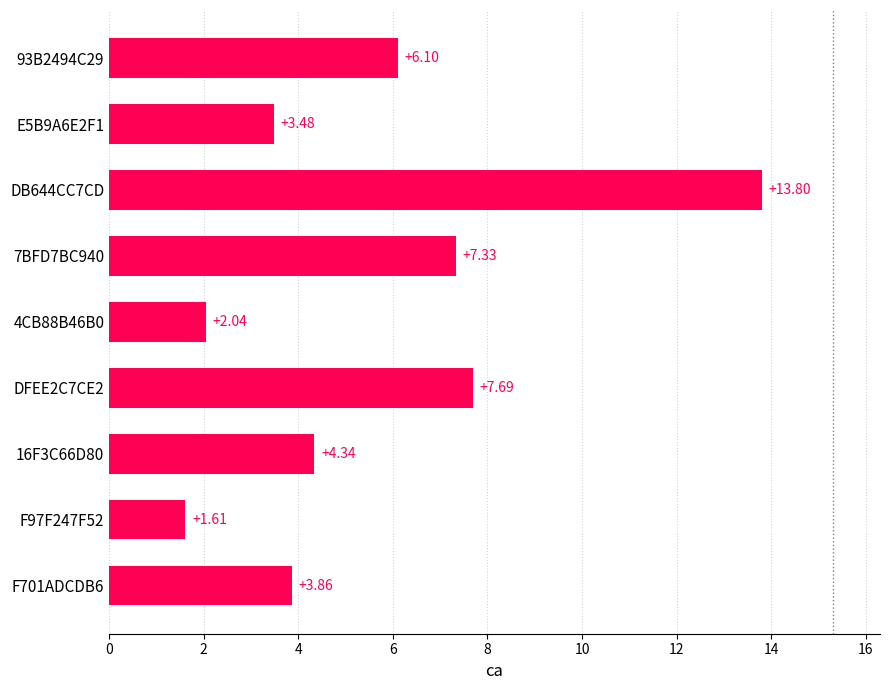

What is the change in value from F97F247F52 to DB644CC7CD?

+12.2